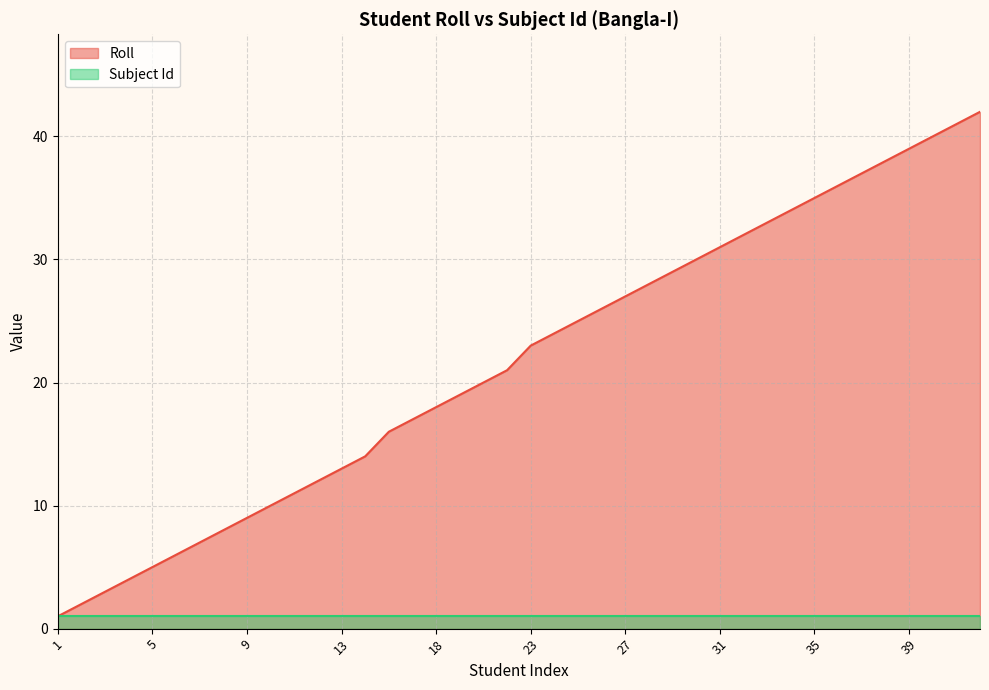

True or false: the data has more than 1 interior local peaks.

False